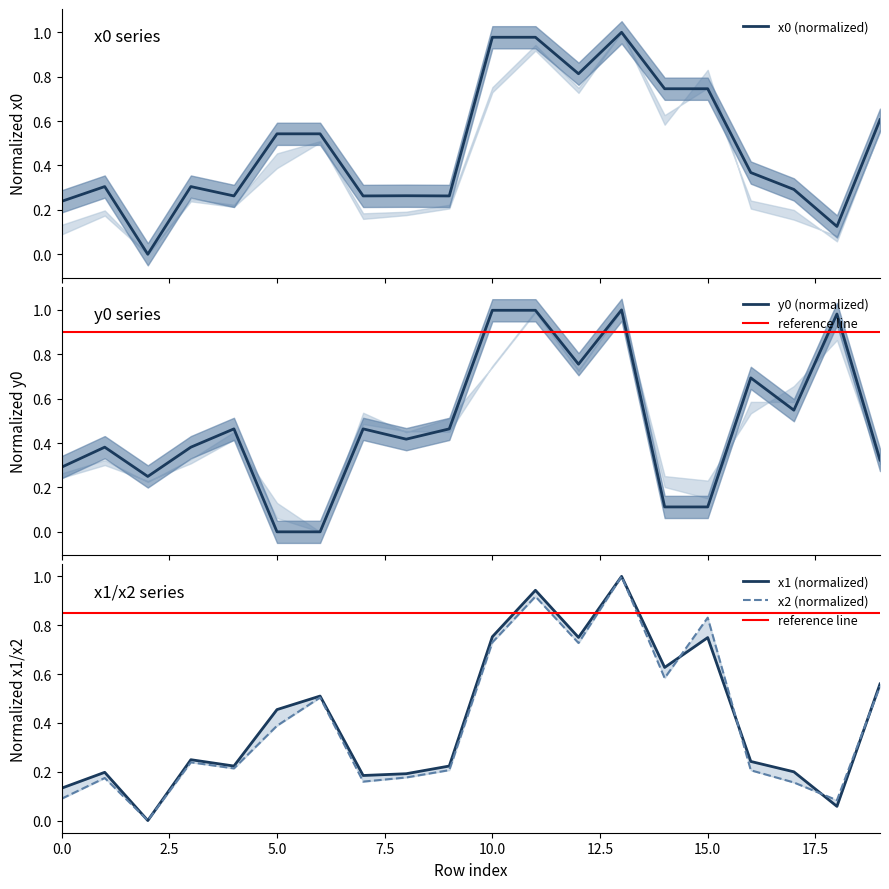

What is the value of the x2 point at the 9th from the left?

0.2